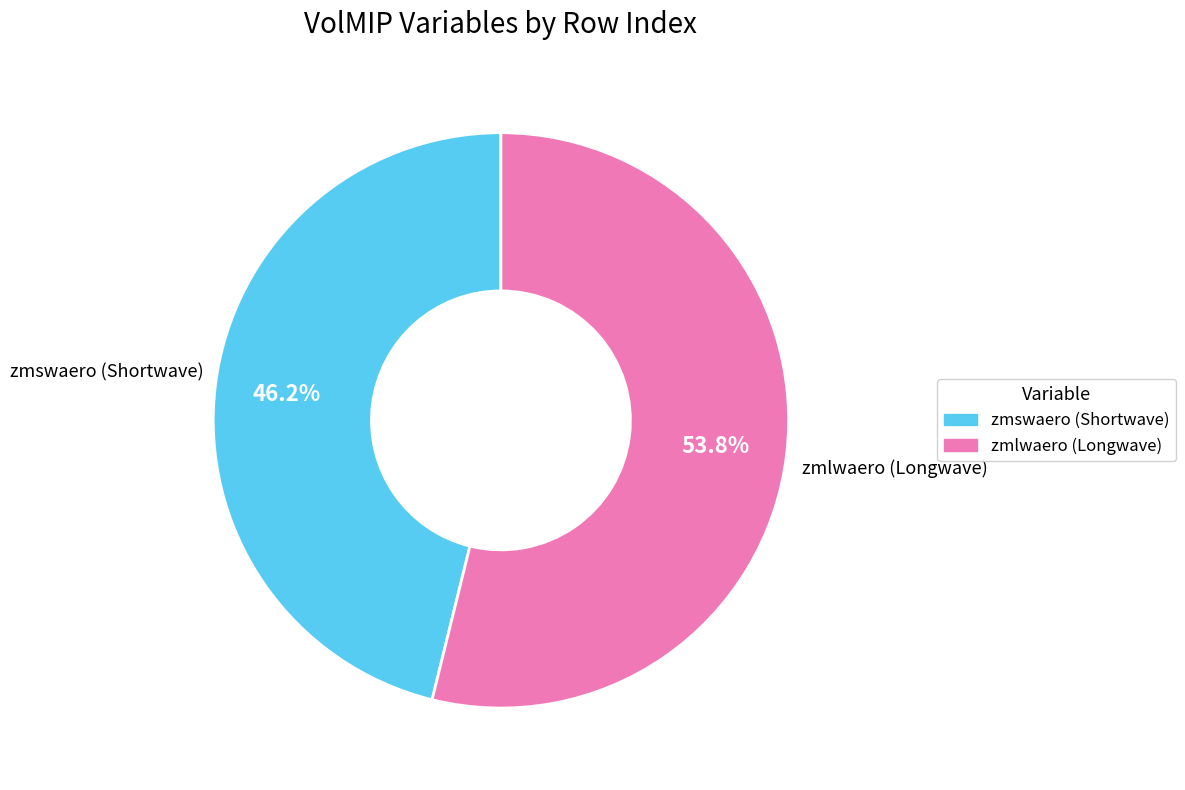

Is there a majority slice in this chart?

Yes